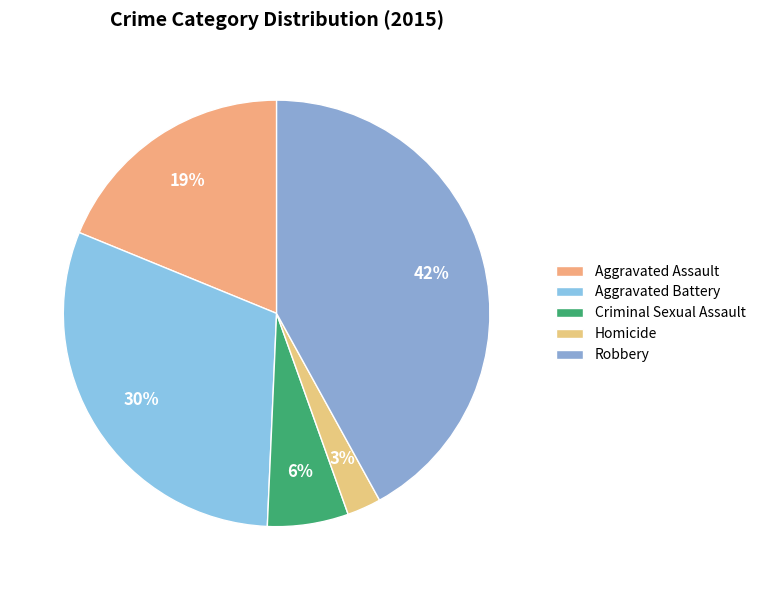

The Criminal Sexual Assault slice represents 6% of the pie. True or false?

True